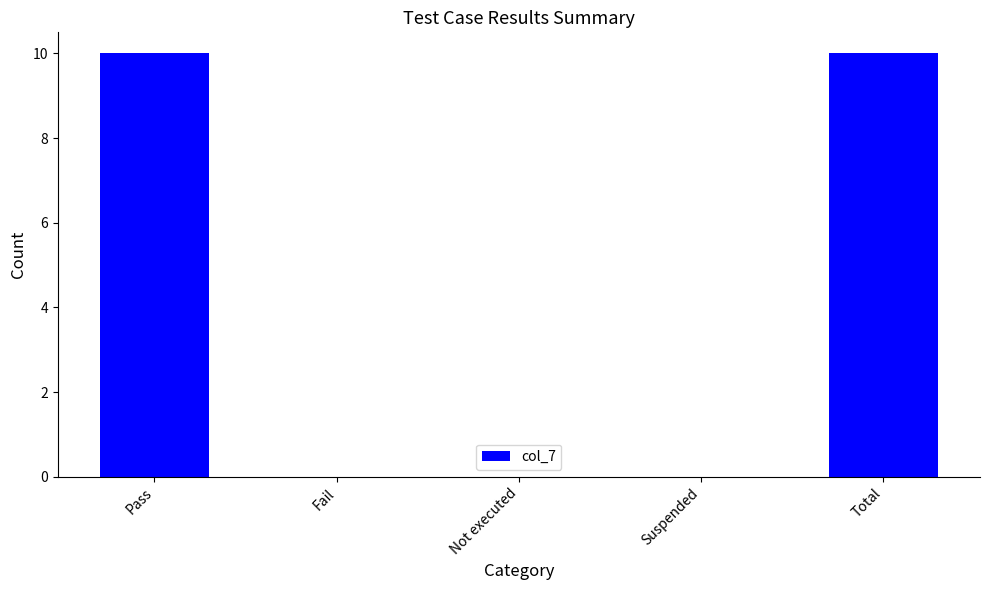

What is the maximum value shown in the chart?

10